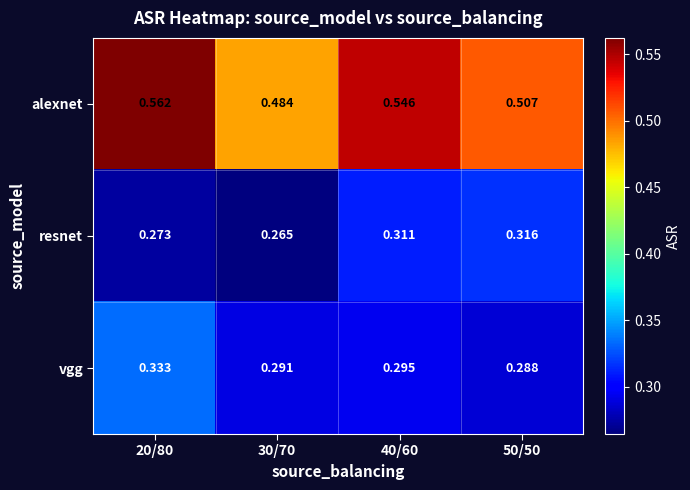

Which series has the widest spread of values?

alexnet